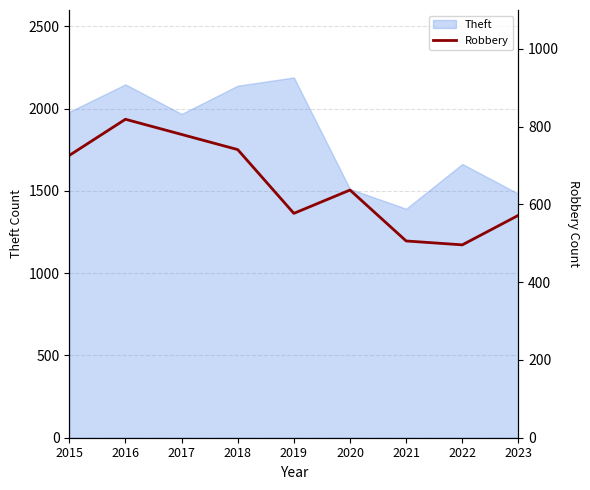

How many data points are less than 637?

4